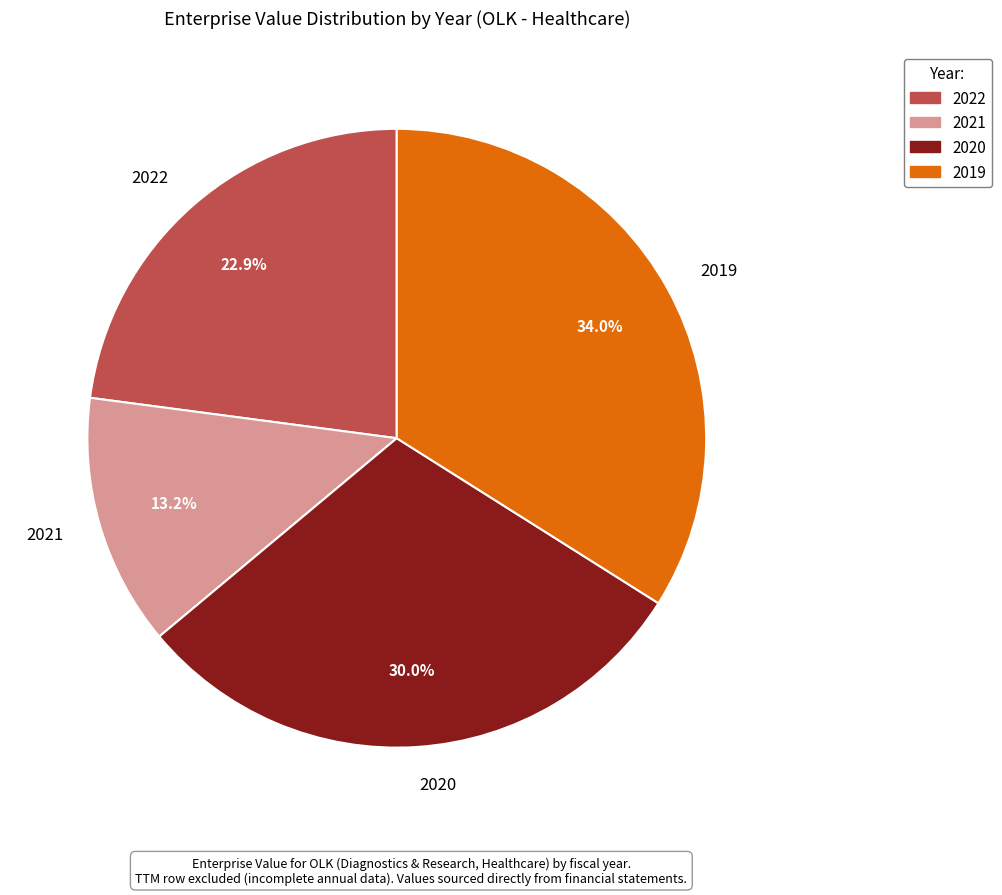

The 2019 slice represents 23% of the pie. True or false?

False